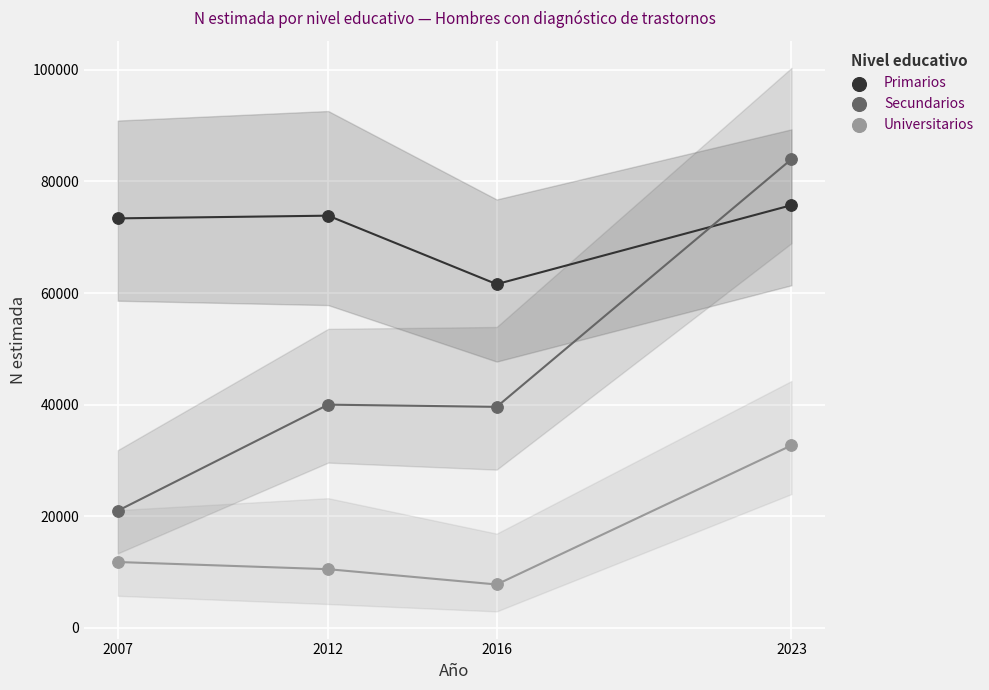

Which series contains the lowest Y value?

Universitarios